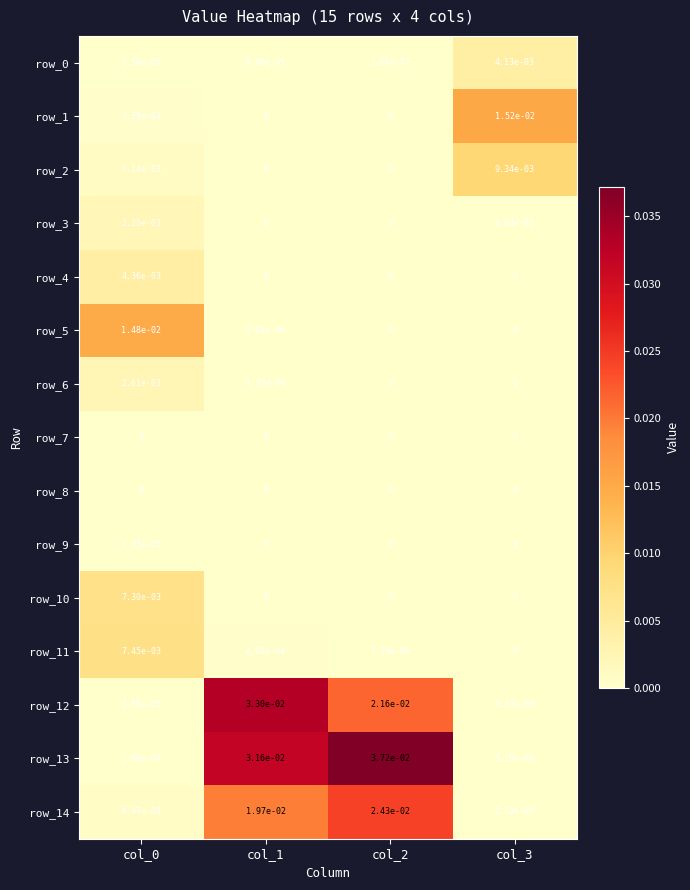

How many data points in row_3 are above 0?

2